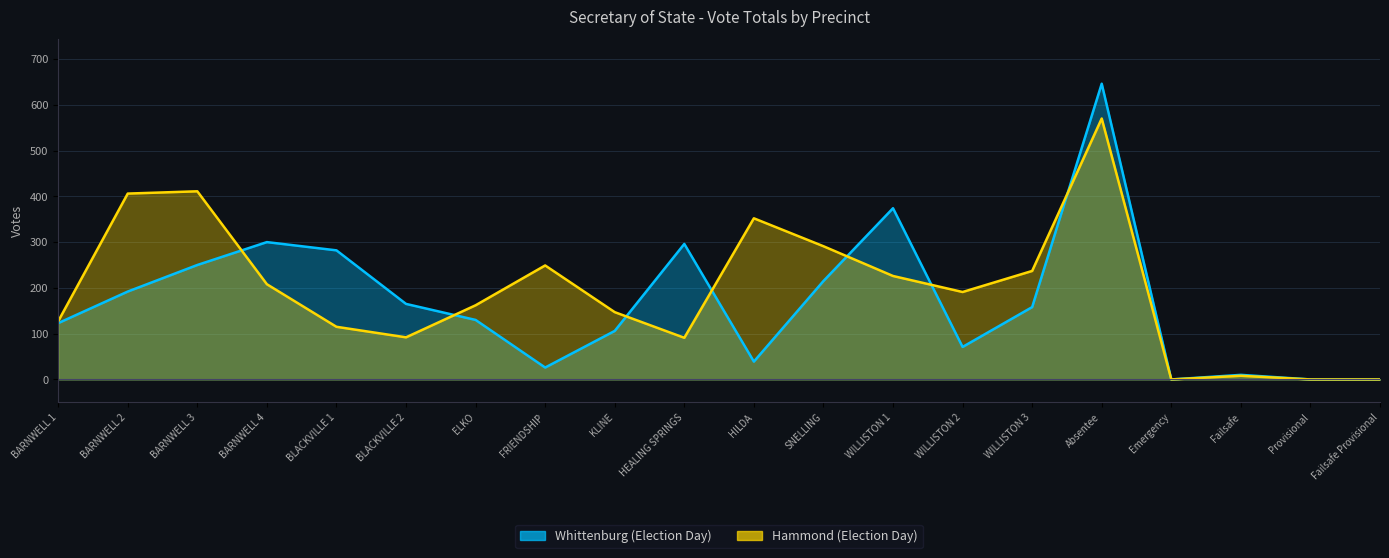

What is the sum of all Hammond (Election Day) values?

3883